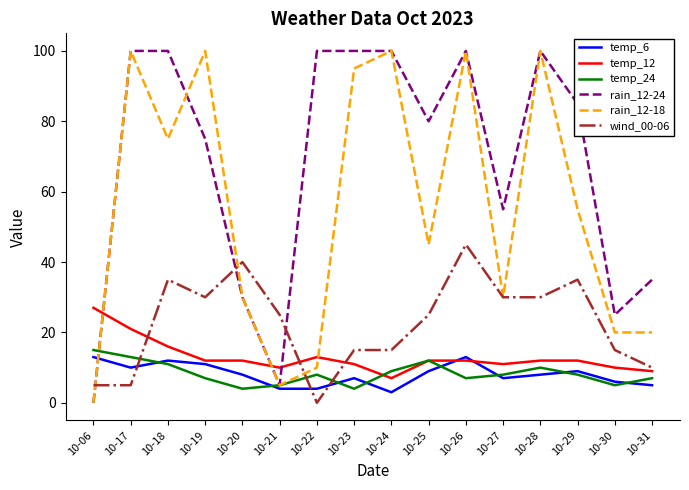

Is it true that temp_12 equals 15 at 10-23?

False